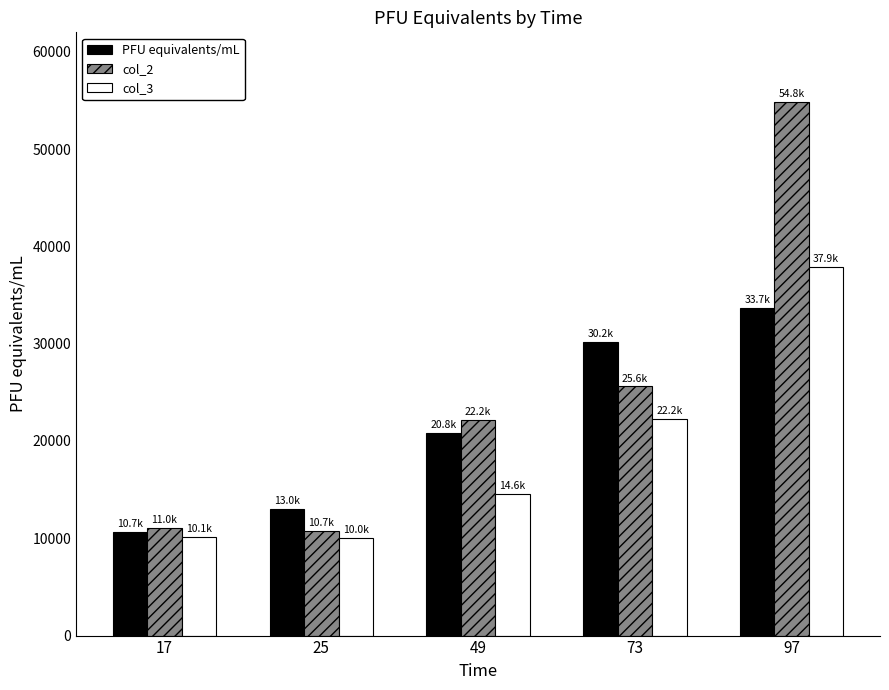

Where does the col_3 series first go above 14566?

49